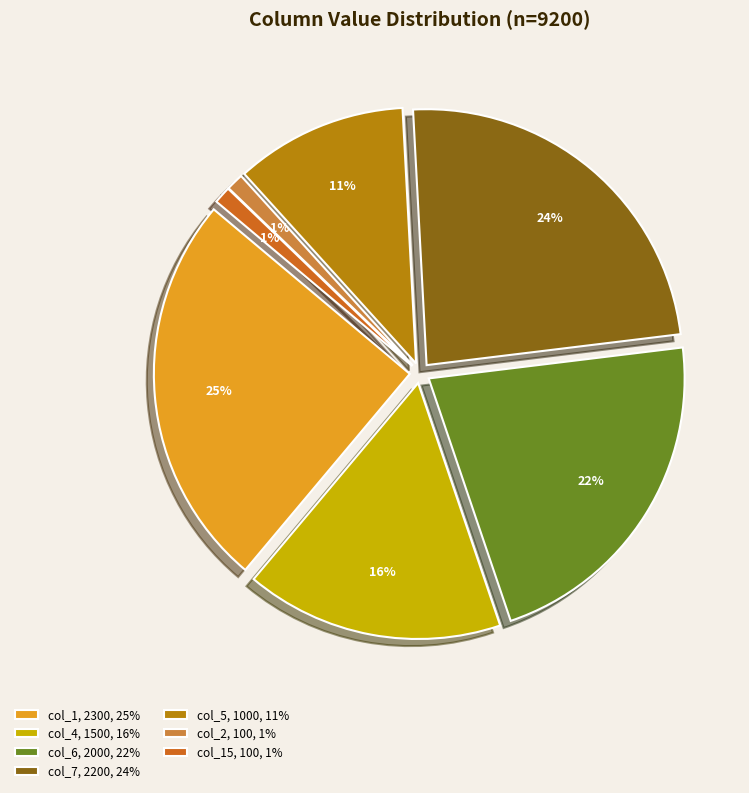

To the nearest percent, what percentage of the pie is col_7?

24%